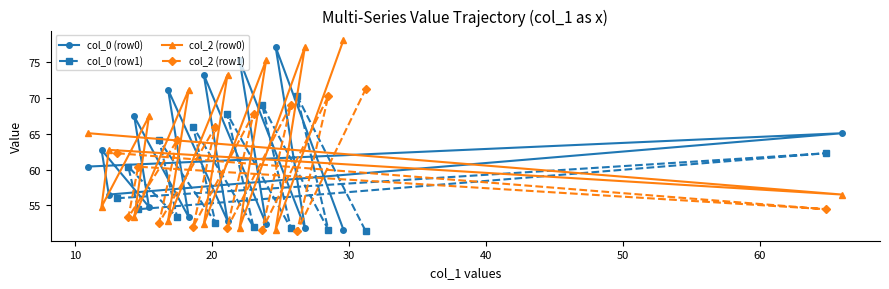

Rank the series by their maximum value, from lowest to highest.

col_0 (row1), col_2 (row1), col_0 (row0), col_2 (row0)